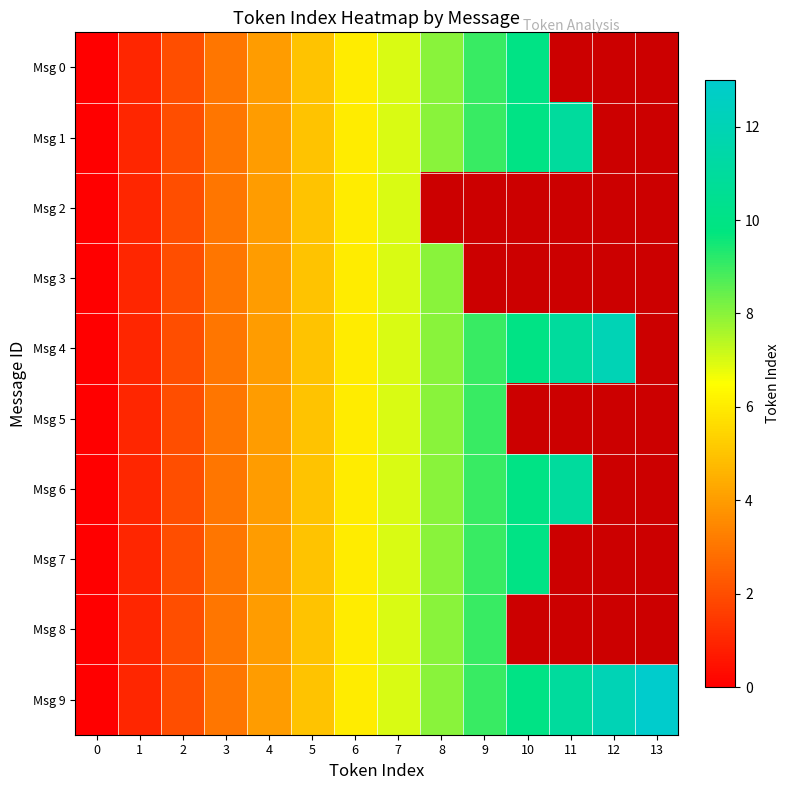

Rank the categories by Msg 5 value from lowest to highest.

0, 1, 2, 3, 4, 5, 6, 7, 8, 9, 10, 11, 12, 13